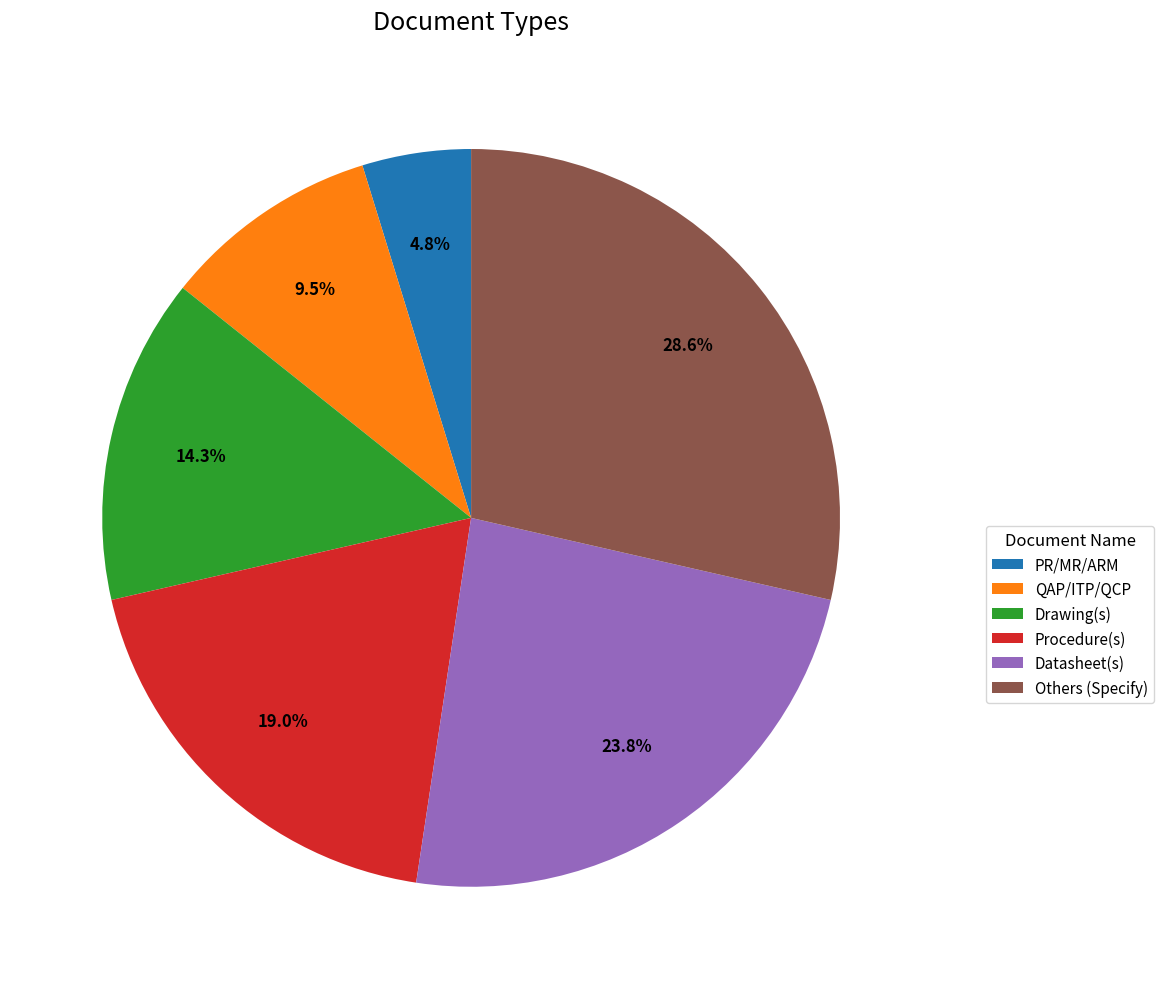

What is the smallest slice in the pie chart?

PR/MR/ARM